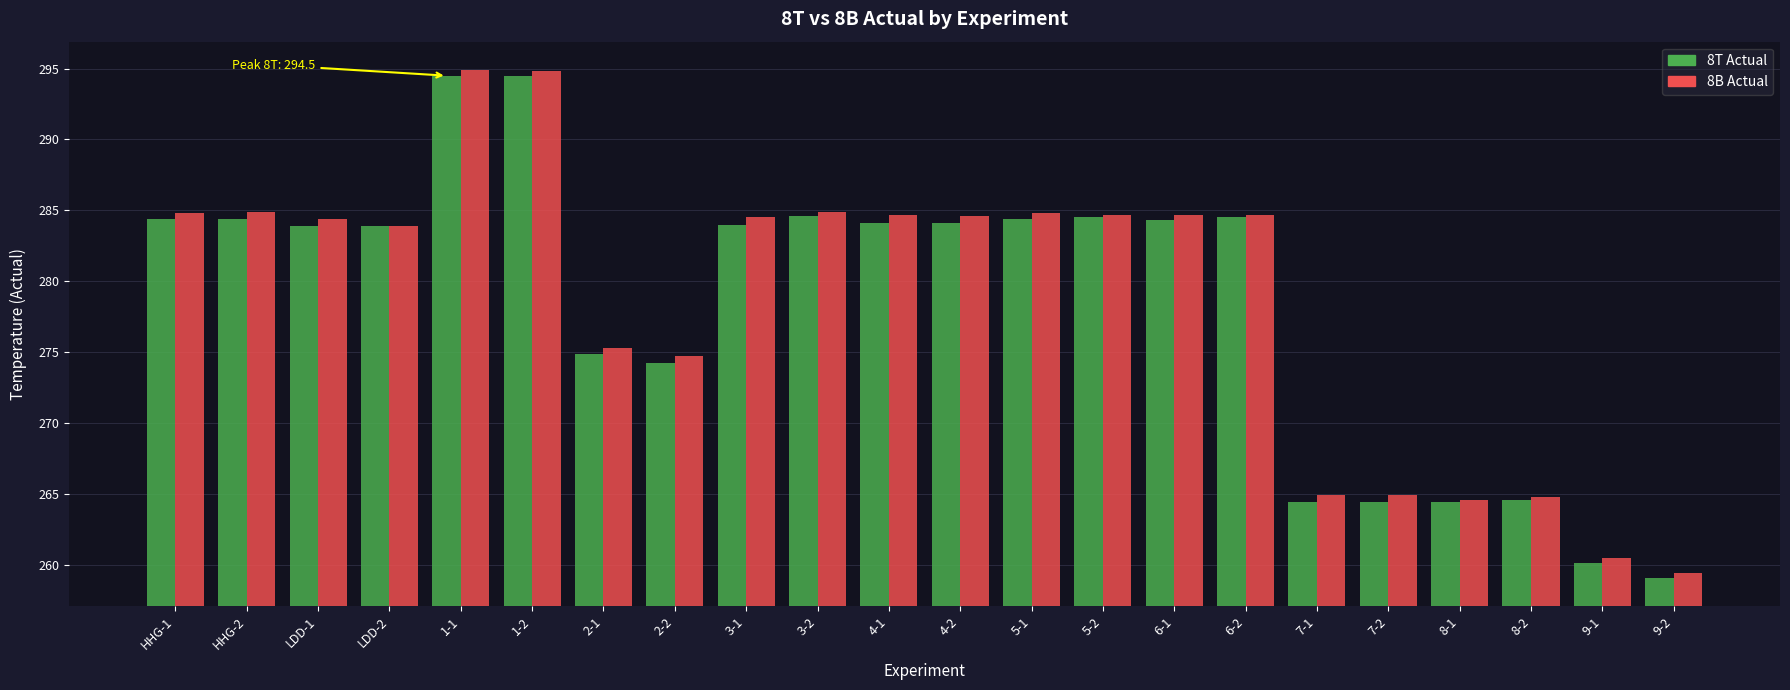

The 8T Actual series shows 471.0 at 8-2. True or false?

False